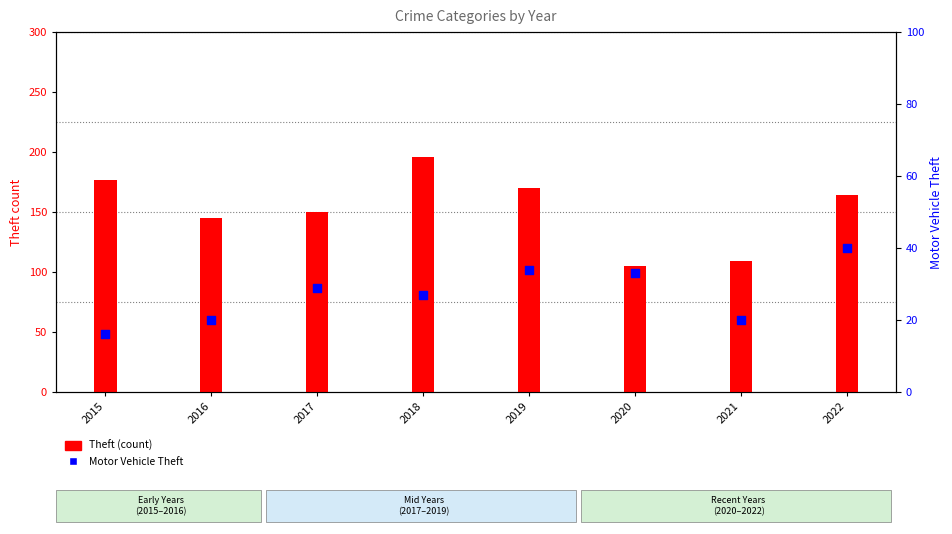

Which series reaches the minimum Y coordinate?

Motor Vehicle Theft